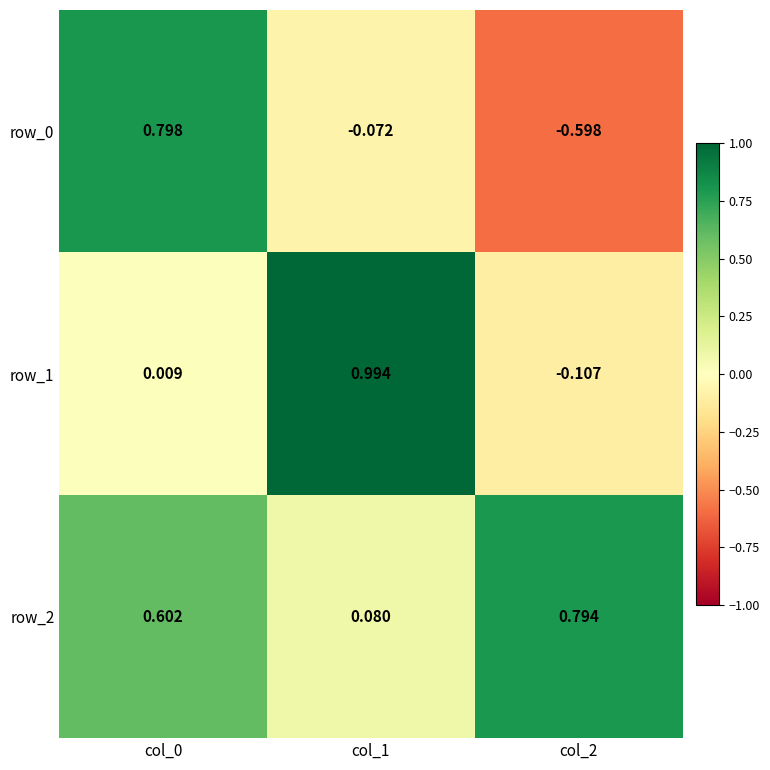

Reading left to right, list all the values displayed in this chart.

row_0: 0.8	-0.1	-0.6
row_1: 0.0	1.0	-0.1
row_2: 0.6	0.1	0.8